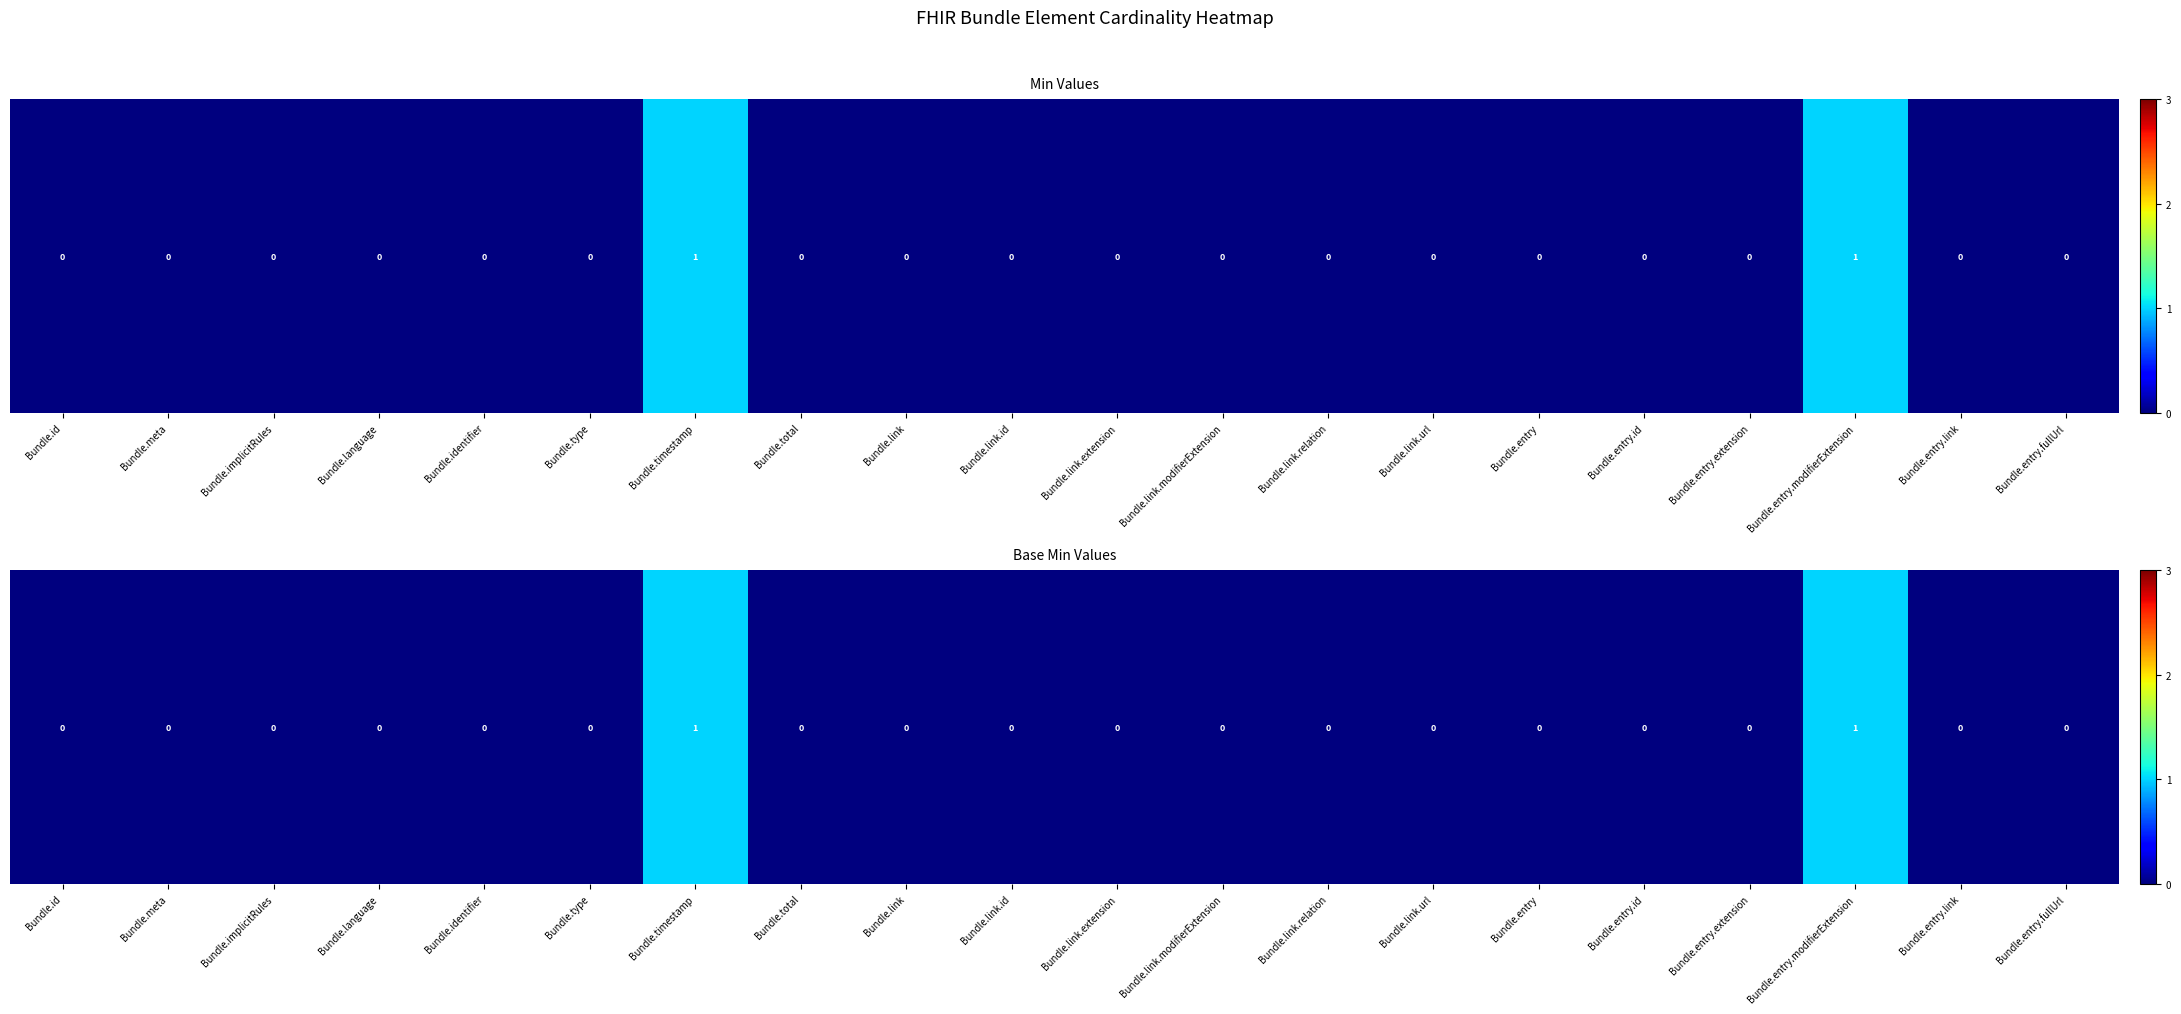

The value at Bundle.meta is 0. True or false?

True